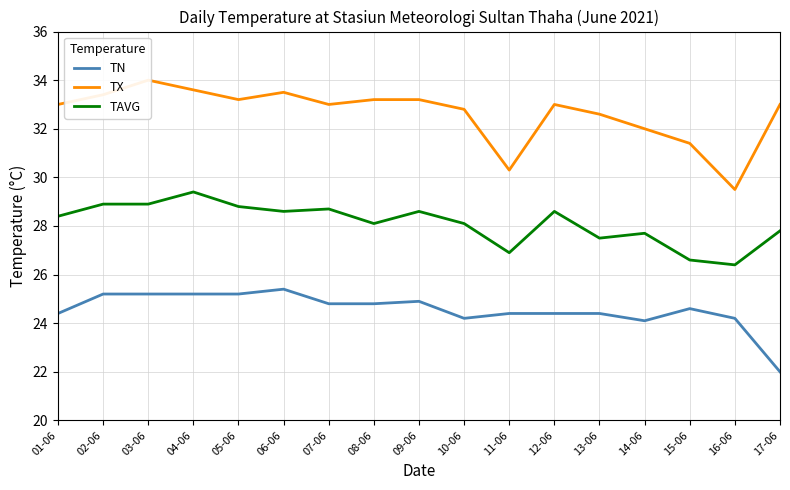

In TN, how many points are higher than both neighbors (excluding endpoints)?

3